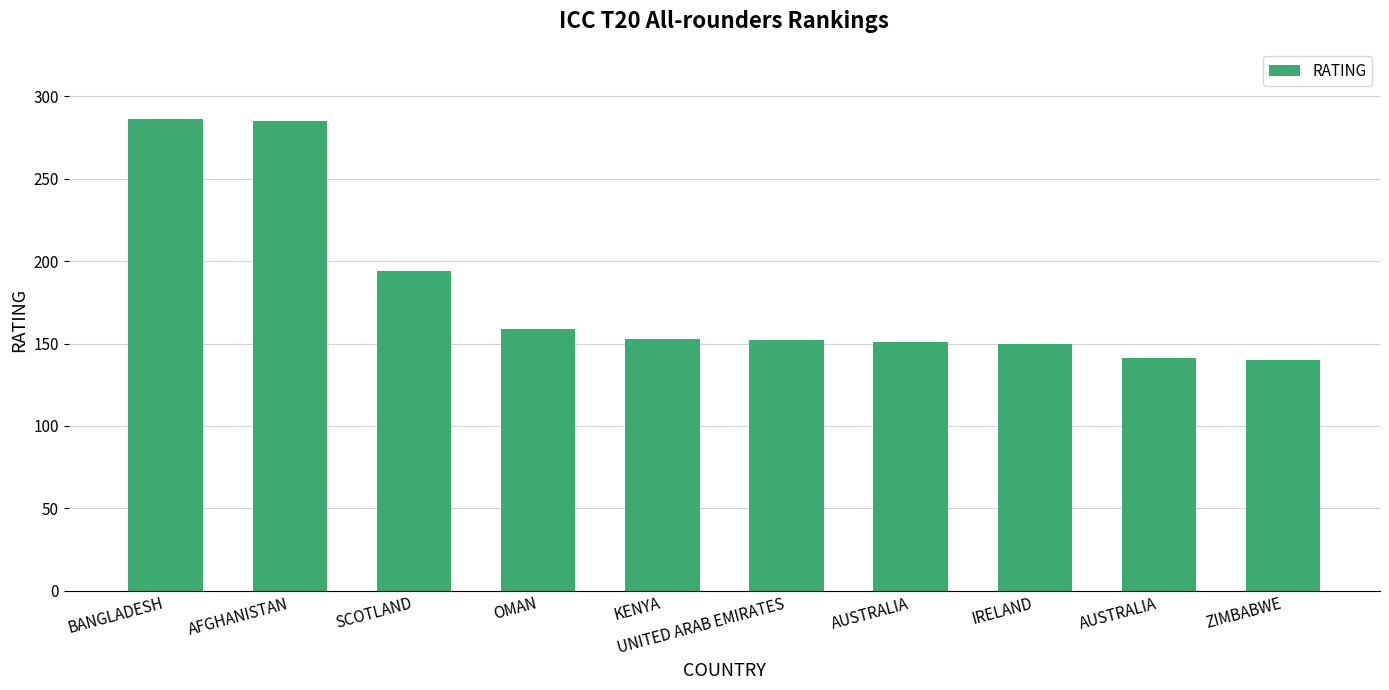

How many categories are shown in the chart?

10